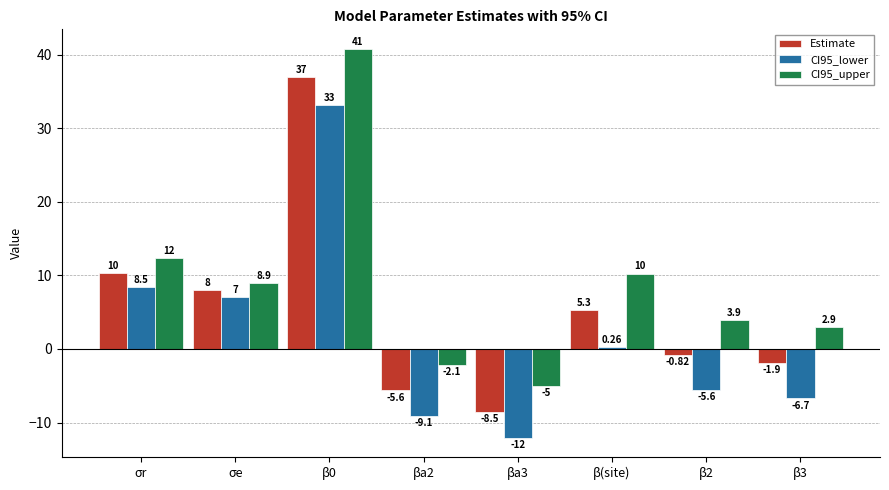

At β2, list the series in order from smallest to largest.

CI95_lower, Estimate, CI95_upper